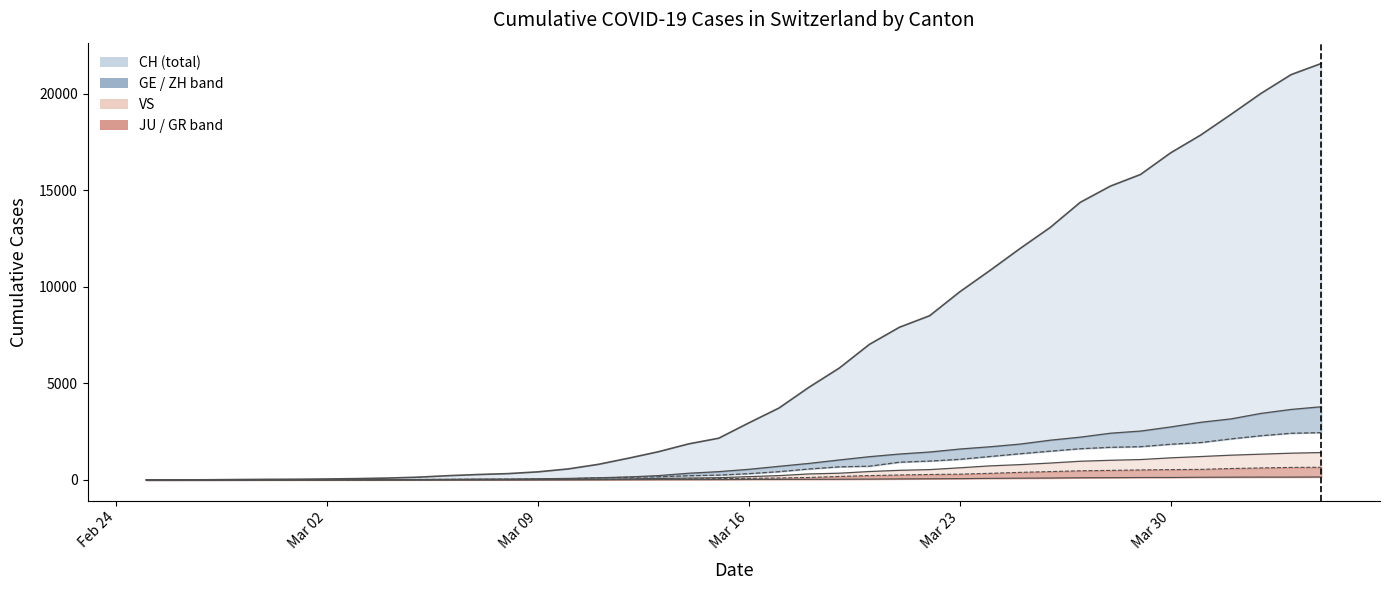

Reading left to right, transcribe all the data shown in this chart.

0	4	8	20	30	36	50	69	97	142	219	280	327	419	569	806	1124	1461	1866	2160	2954	3722	4801	5788	7014	7904	8498	9735	10838	11975	13064	14367	15207	15809	16928	17852	18915	20005	20978	21554